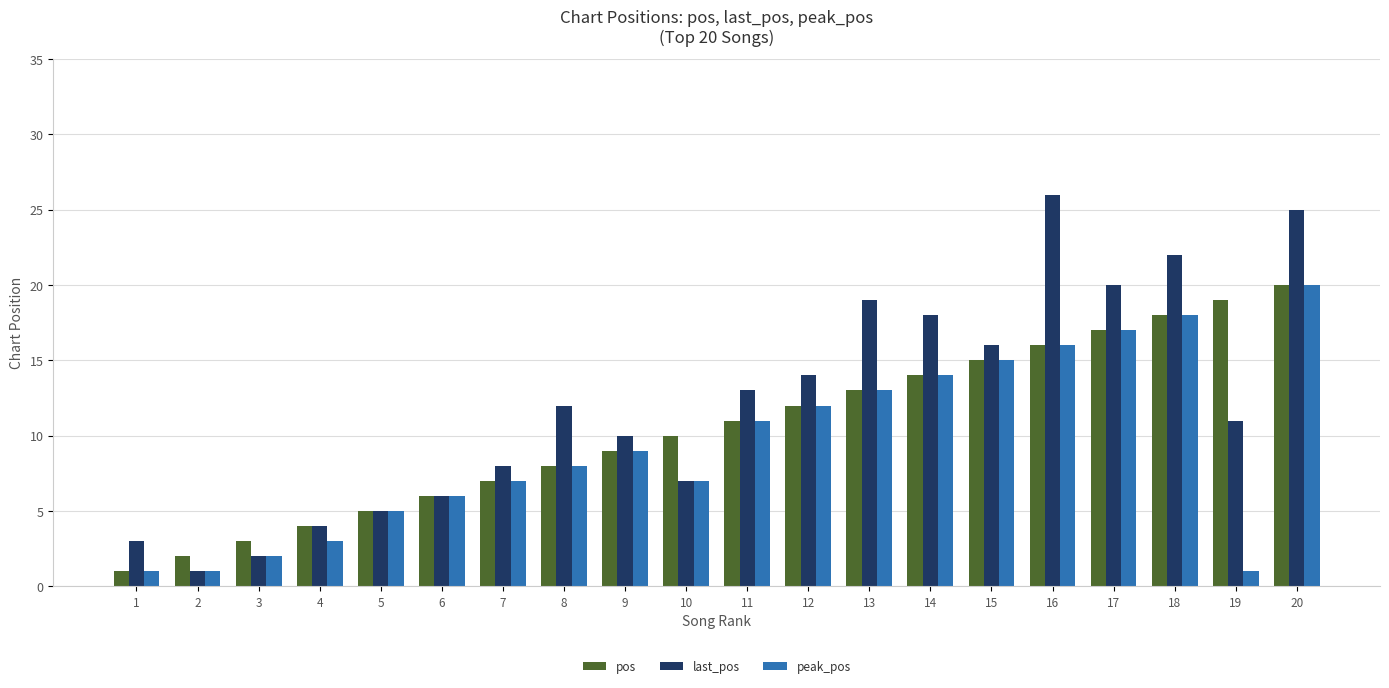

The value of pos at 17 is 17. True or false?

True